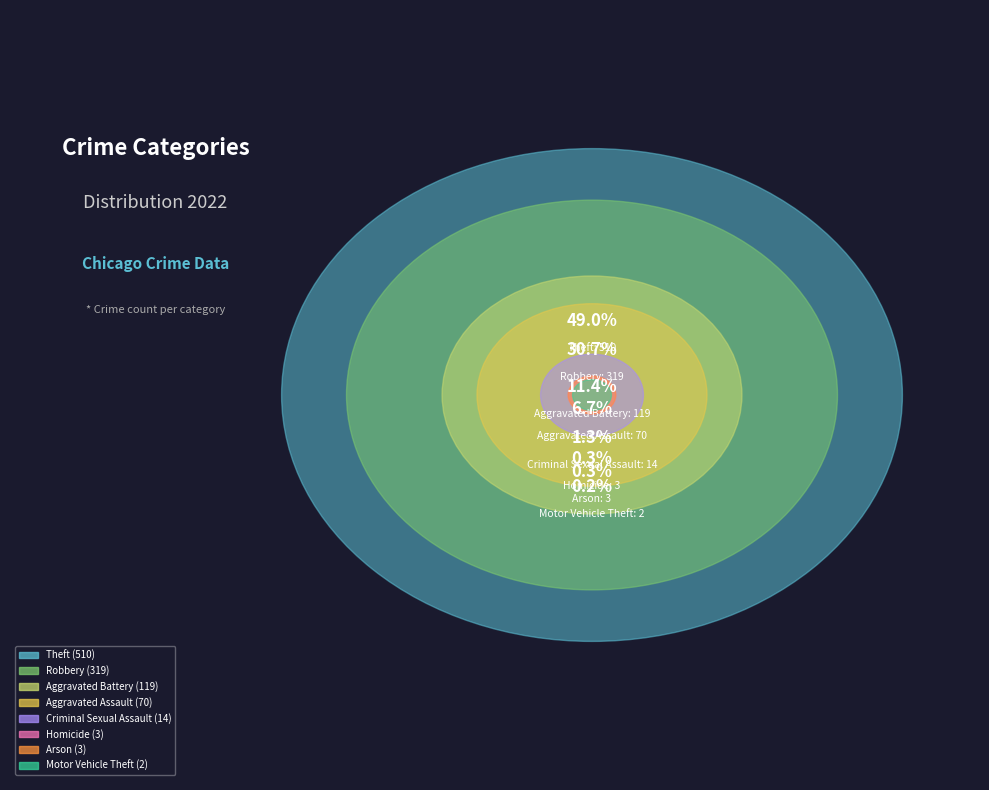

What is the ratio of the value at Theft to the value at Robbery?

1.6